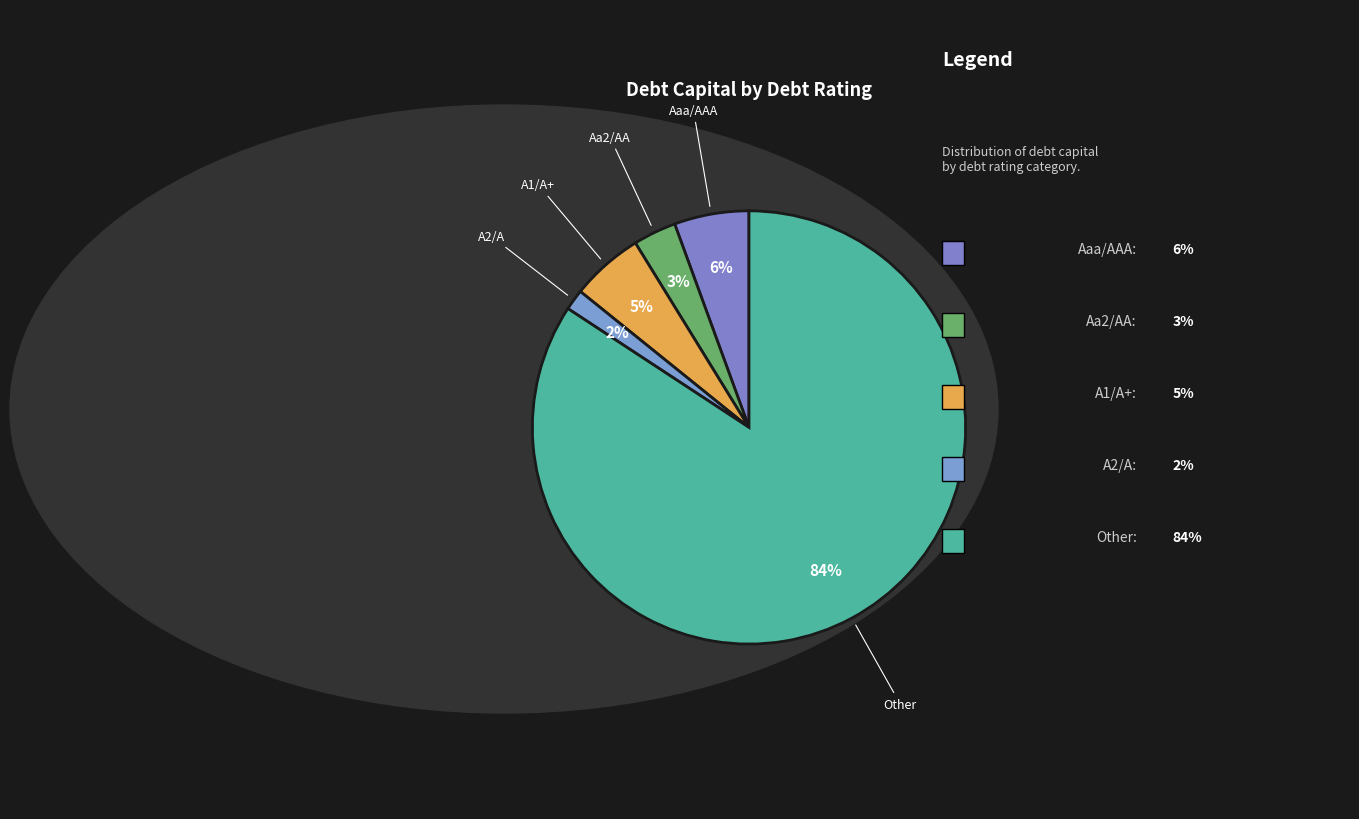

To the nearest percent, what percentage of the pie is Aa2/AA?

3%